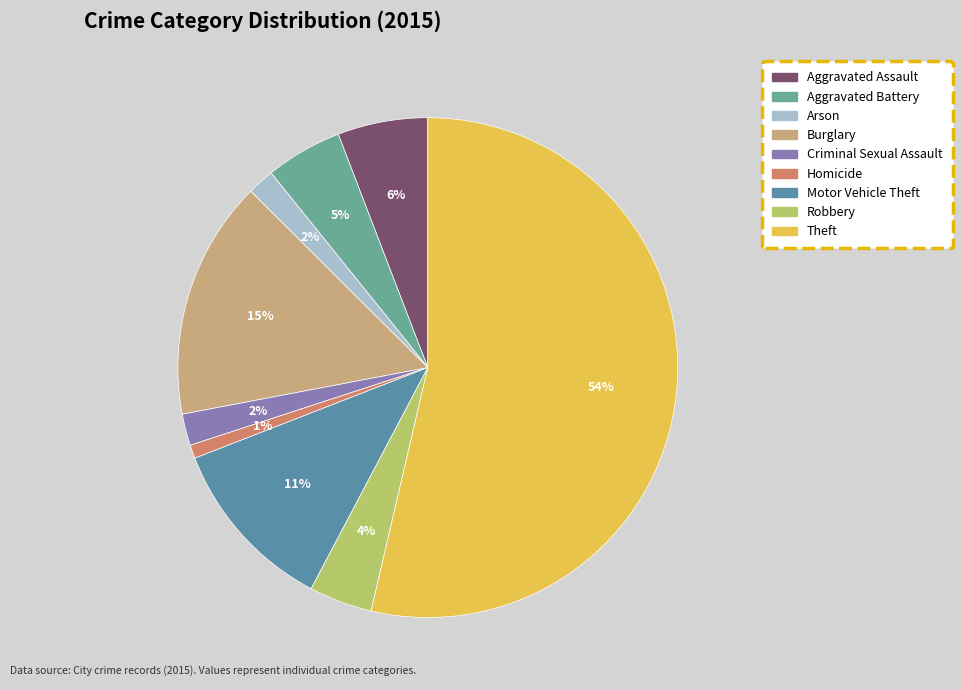

How many slices are in this pie chart?

9